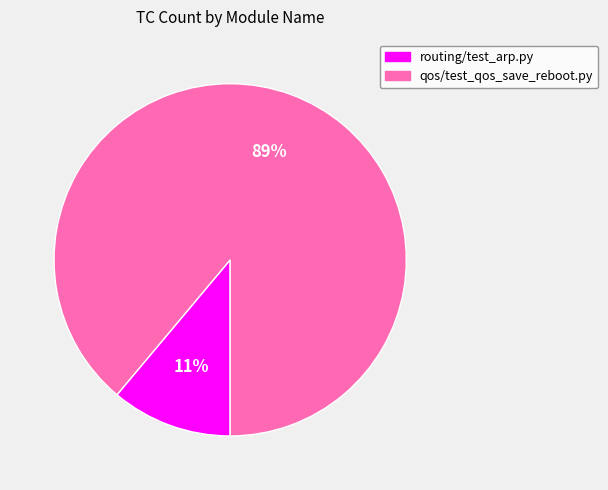

What is the smallest slice in the pie chart?

routing/test_arp.py